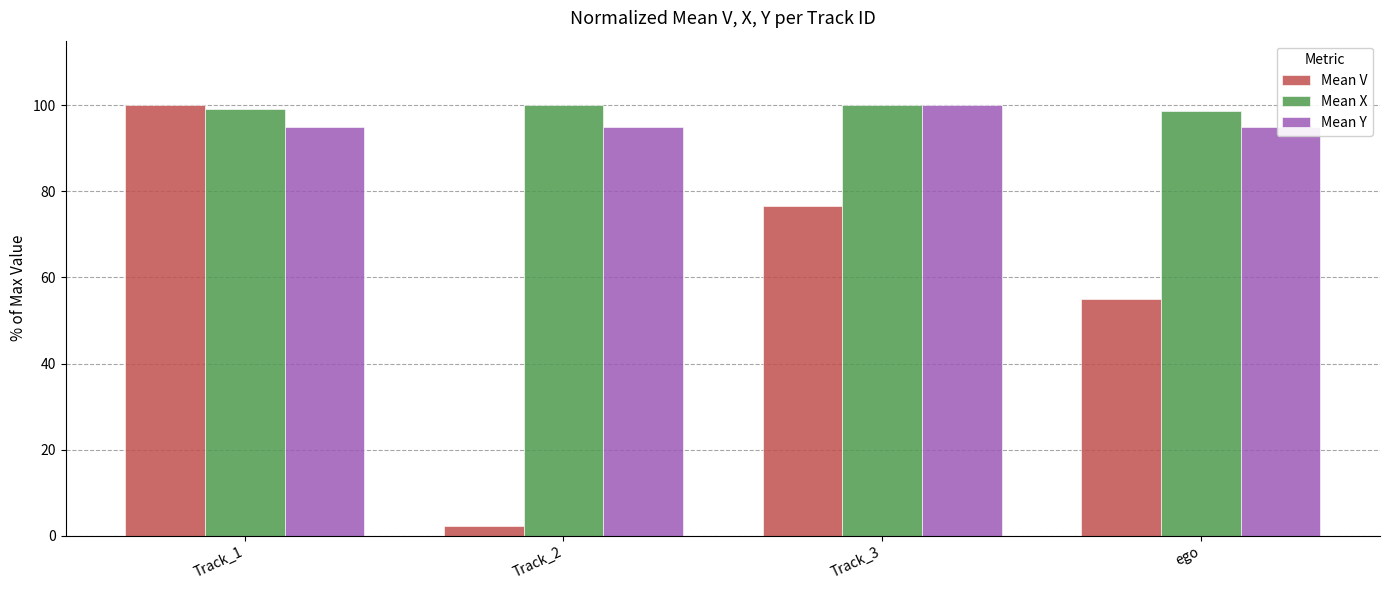

What is the minimum value for Mean V?

2.2